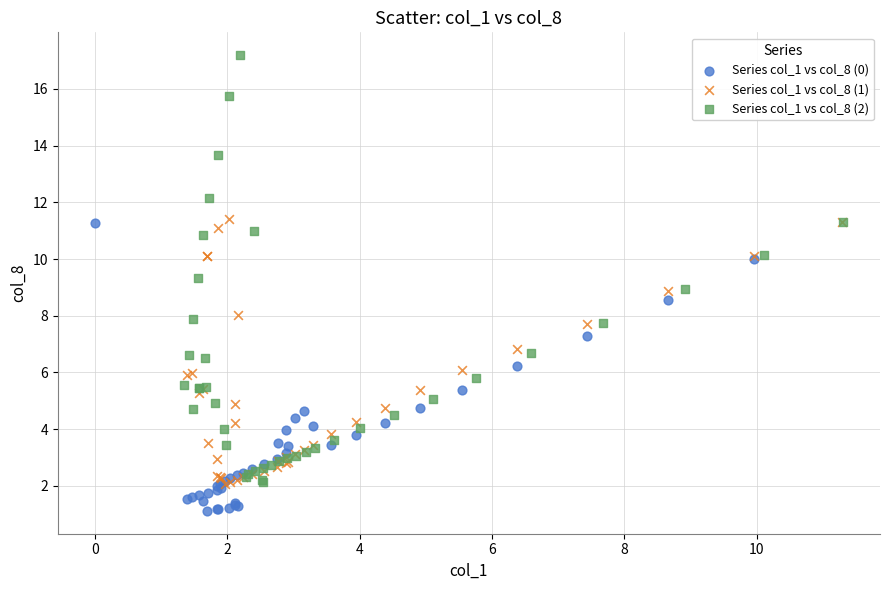

Which series has the widest spread of Y values?

Series col_1 vs col_8 (2)